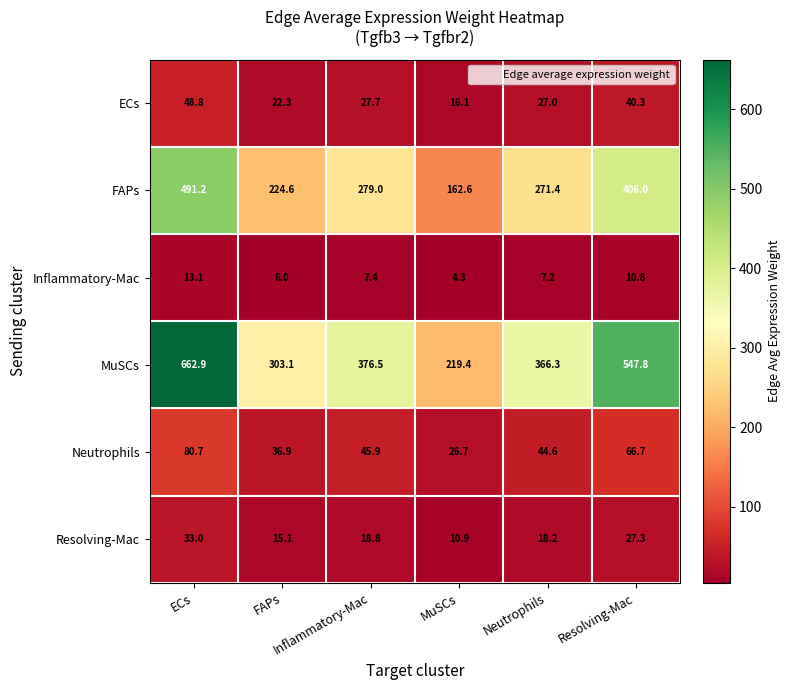

At which category is the sum across all series the highest?

ECs